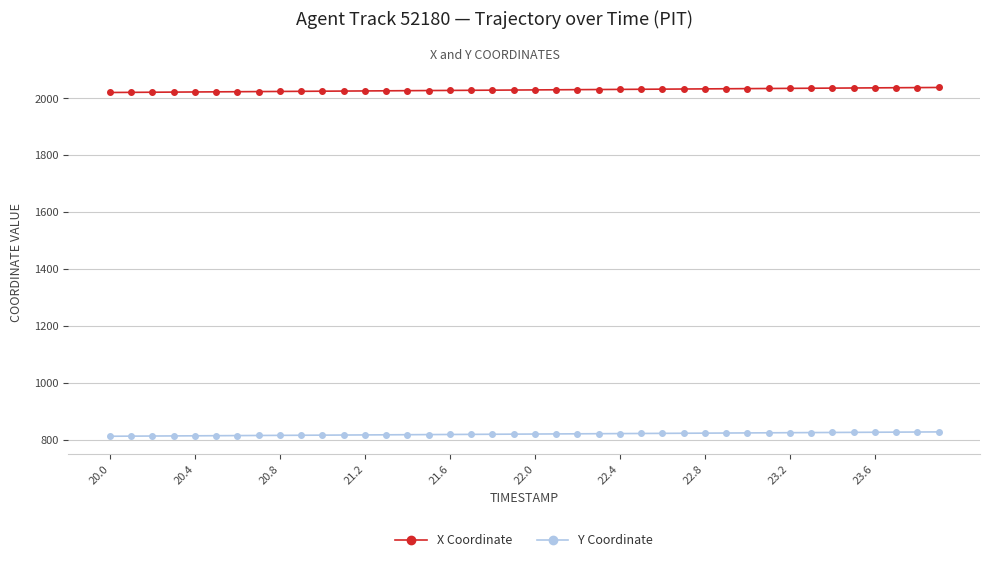

True or false: Y Coordinate and X Coordinate intersect in this chart.

False